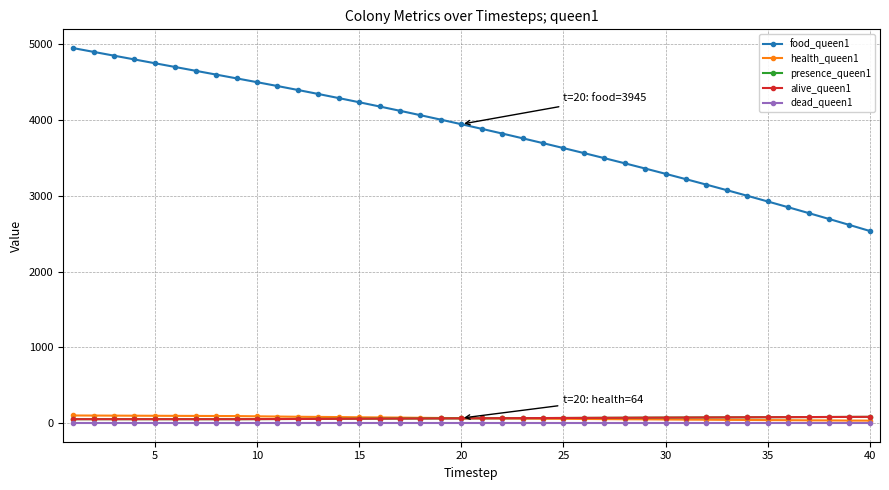

Which series has the largest total across all categories?

food_queen1